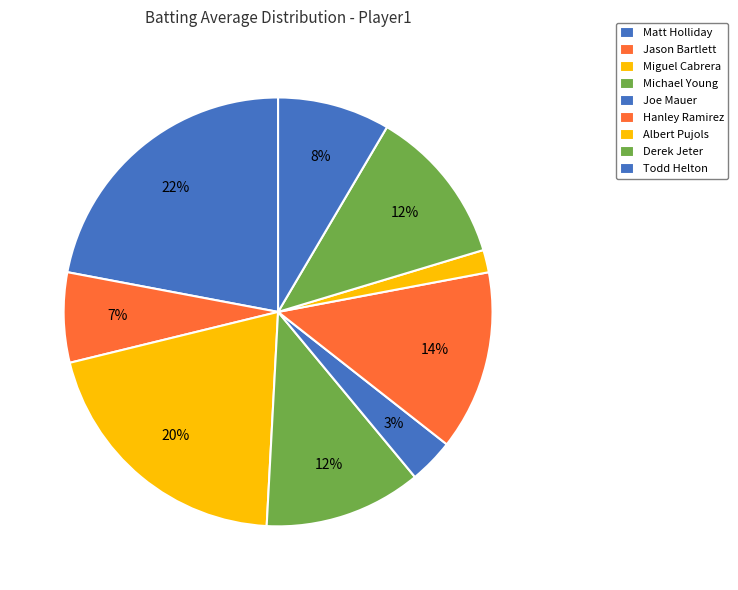

Combined, do Joe Mauer and Matt Holliday account for over 50%?

No